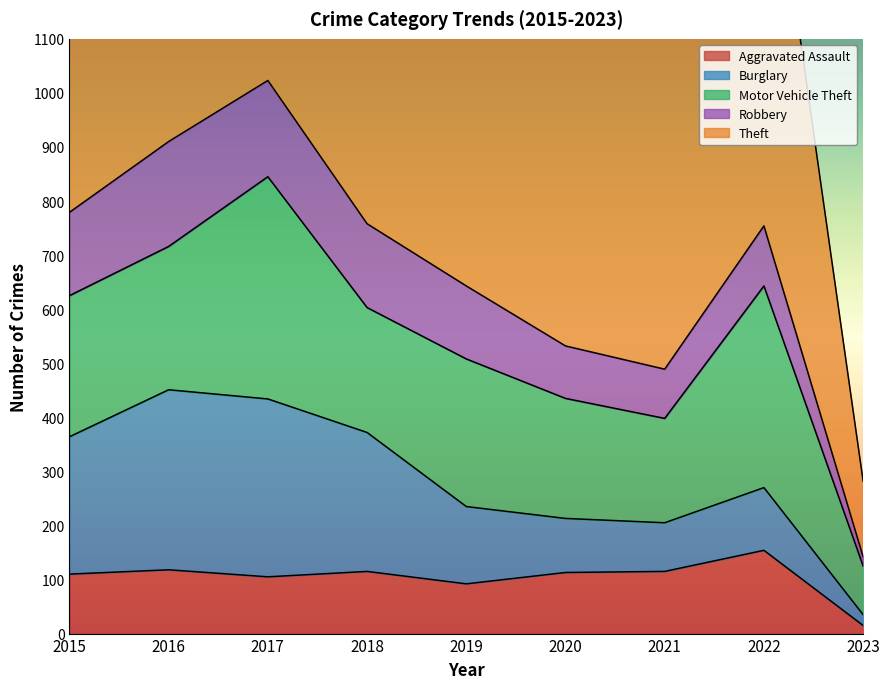

The value of Theft at 2016 is 984. True or false?

True